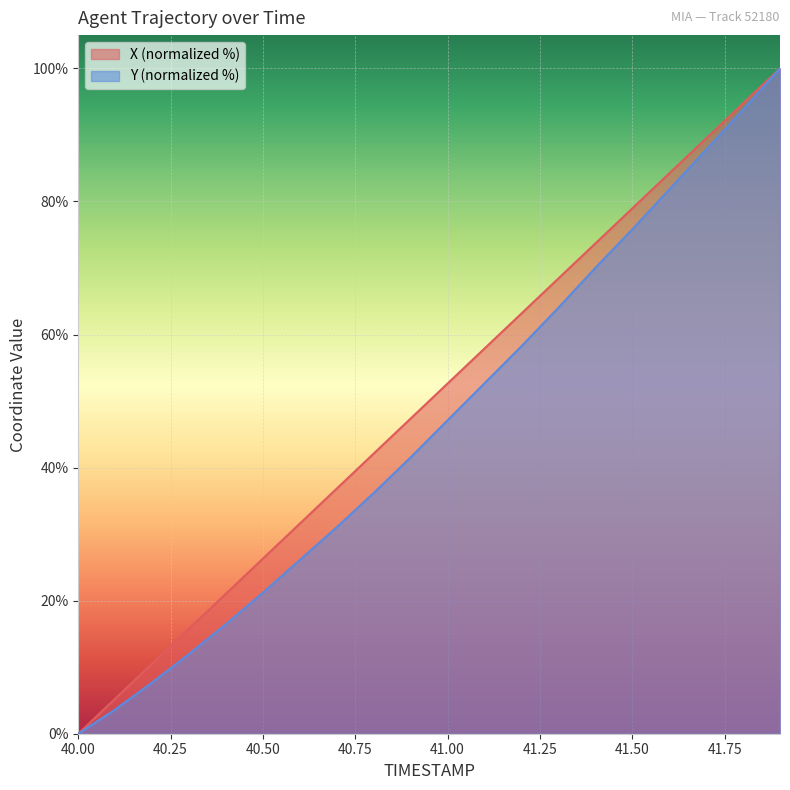

The Y series shows 10.6 at 40.5. True or false?

False